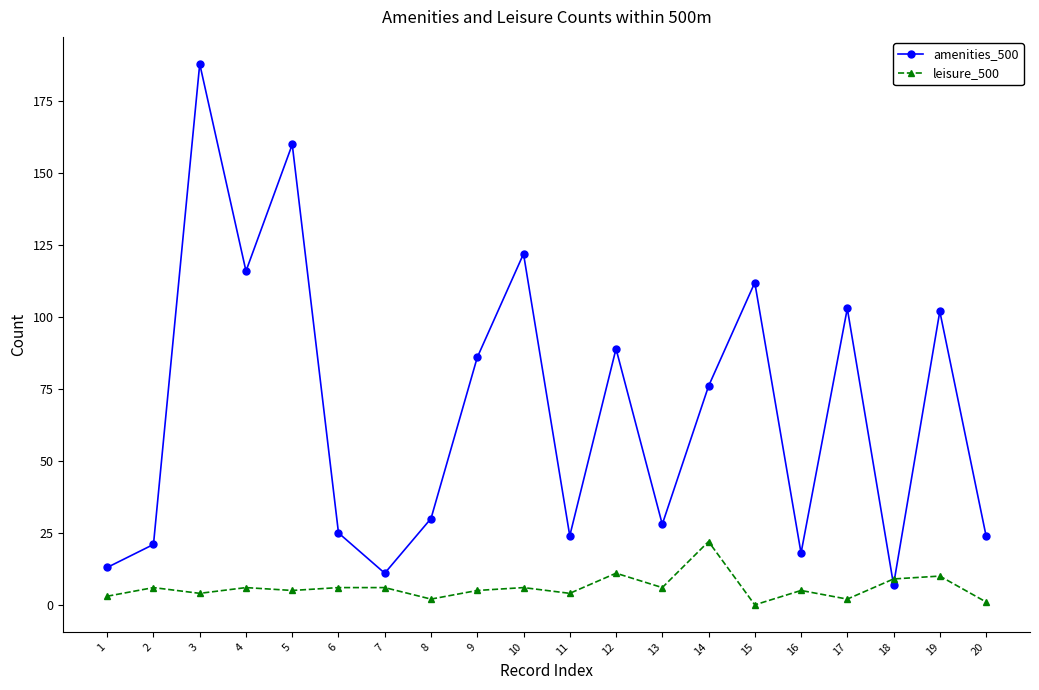

How many interior local valleys does the amenities_500 series have?

6